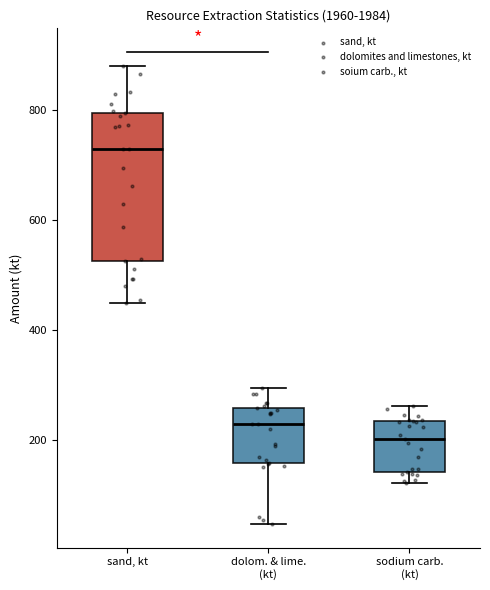

Which box's median line is the highest?

sand, kt